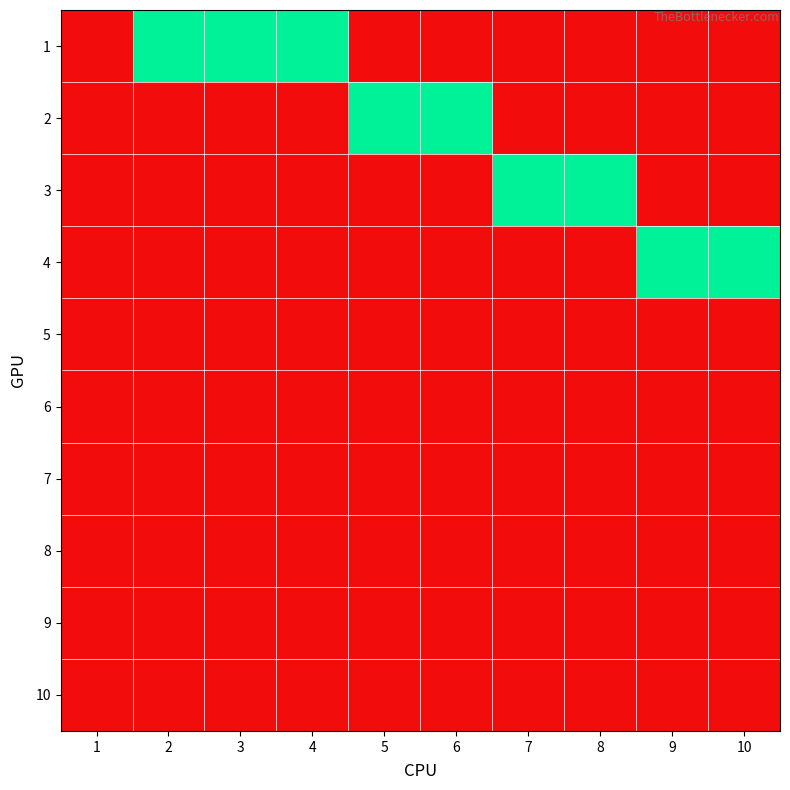

What is the total value across all series at 6?

1